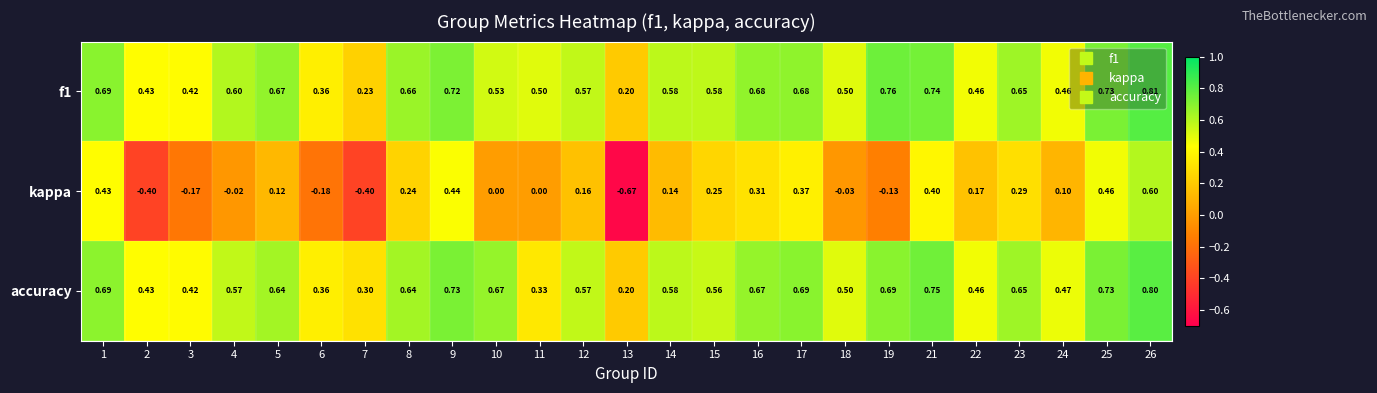

How many distinct data groups are displayed?

3